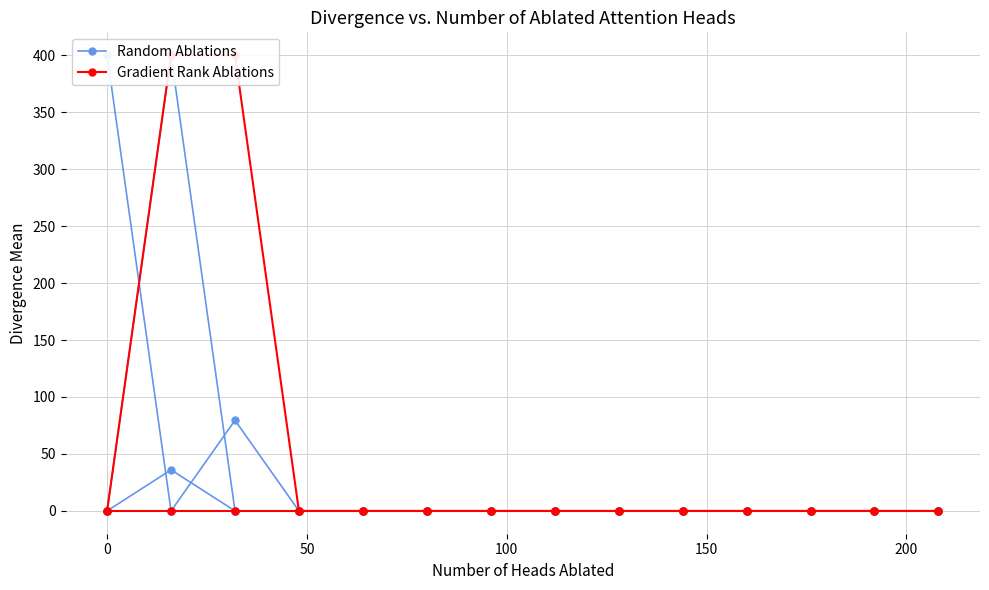

Is this an area chart (filled region under the line)?

No